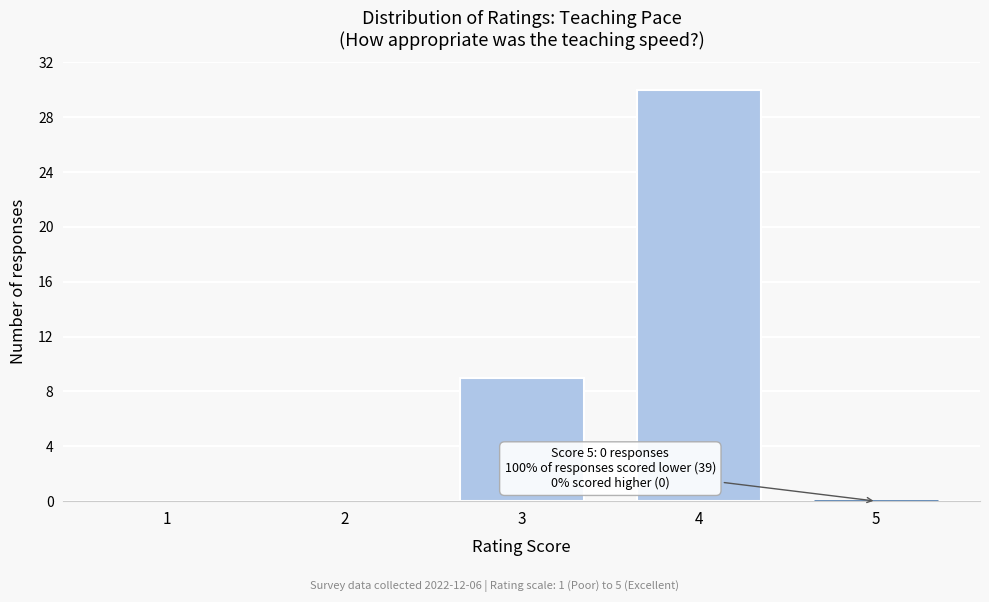

Reading left to right, what are all the values shown in this chart?

1=0	2=0	3=9	4=30	5=0